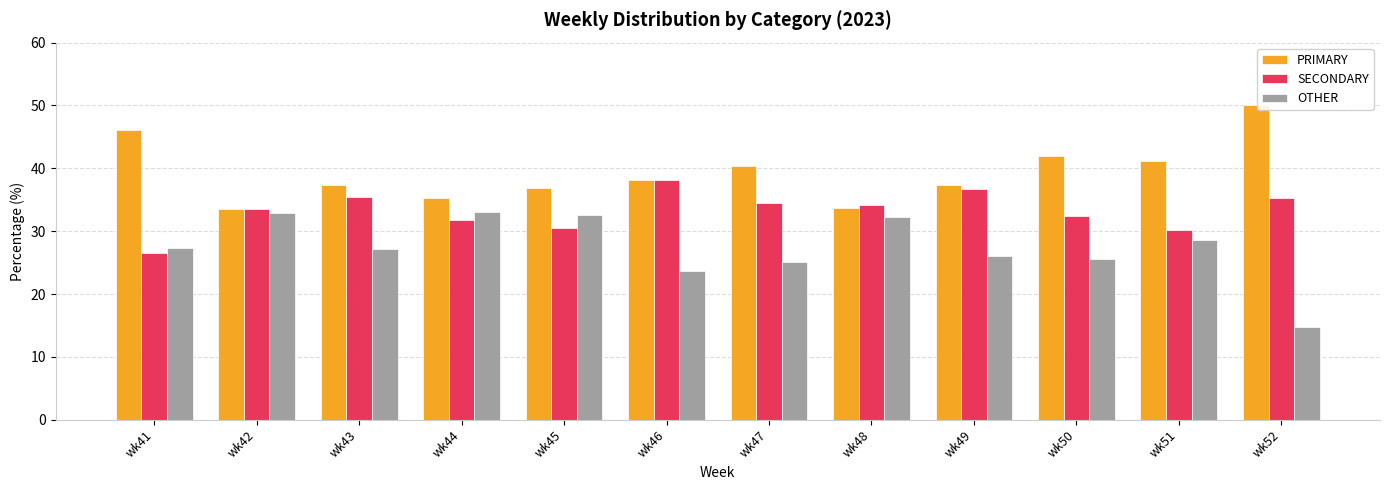

Is the value of SECONDARY at wk50 greater than the value of PRIMARY at wk52?

No